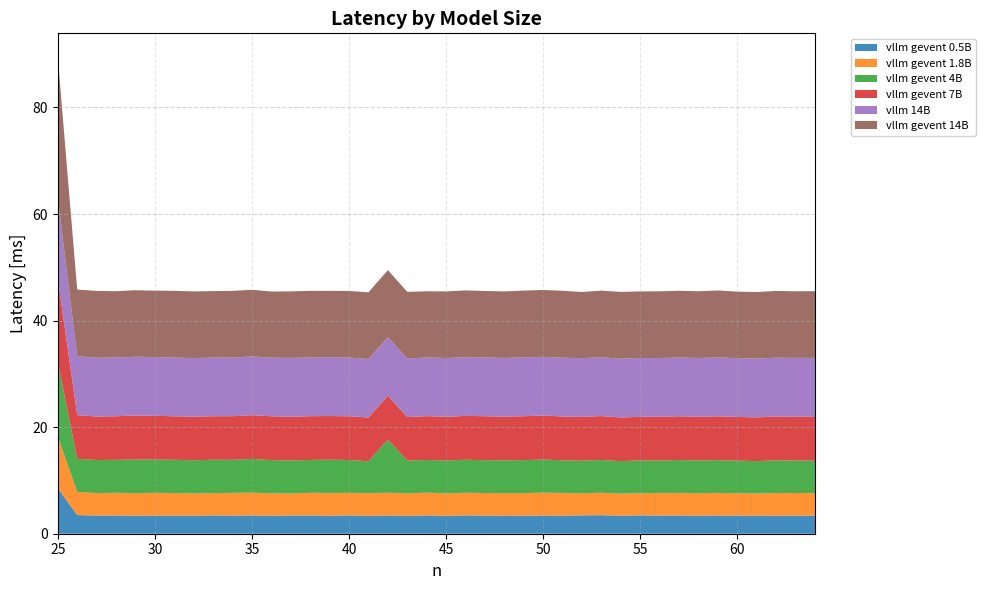

Reading left to right, list all the values displayed in this chart.

vllm gevent 0.5B: 8.5	3.5	3.4	3.4	3.4	3.4	3.4	3.4	3.4	3.4	3.4	3.4	3.4	3.4	3.4	3.4	3.4	3.4	3.4	3.4	3.3	3.4	3.4	3.4	3.4	3.4	3.4	3.4	3.5	3.4	3.4	3.4	3.4	3.4	3.4	3.4	3.4	3.4	3.4	3.4
vllm gevent 1.8B: 9.7	4.3	4.2	4.3	4.2	4.3	4.2	4.2	4.2	4.3	4.3	4.2	4.2	4.3	4.3	4.3	4.3	4.3	4.2	4.3	4.2	4.3	4.2	4.2	4.2	4.3	4.3	4.2	4.2	4.2	4.2	4.2	4.3	4.2	4.2	4.2	4.2	4.3	4.3	4.2
vllm gevent 4B : 14.0	6.2	6.2	6.2	6.3	6.2	6.3	6.2	6.3	6.2	6.3	6.2	6.2	6.2	6.2	6.2	6.0	10.0	6.2	6.1	6.2	6.2	6.2	6.2	6.2	6.2	6.1	6.1	6.1	6.1	6.2	6.1	6.2	6.2	6.1	6.1	6.1	6.1	6.1	6.1
vllm gevent 7B : 15.6	8.2	8.2	8.2	8.3	8.2	8.2	8.2	8.2	8.2	8.2	8.2	8.2	8.2	8.2	8.2	8.2	8.2	8.2	8.2	8.2	8.2	8.3	8.2	8.2	8.3	8.2	8.2	8.2	8.2	8.2	8.2	8.2	8.2	8.2	8.2	8.2	8.2	8.2	8.2
vllm 14B: 15.2	11.0	11.0	11.0	11.0	11.0	11.0	11.0	11.0	11.0	11.0	11.0	11.0	11.0	11.0	11.0	11.0	11.0	11.0	11.0	11.0	11.0	11.0	11.0	11.0	11.0	11.0	11.0	11.0	11.0	11.0	11.0	11.0	11.0	11.0	11.0	11.0	11.0	11.0	11.1
vllm gevent 14B: 26.3	12.5	12.5	12.4	12.5	12.5	12.5	12.5	12.5	12.5	12.5	12.4	12.5	12.5	12.5	12.5	12.5	12.6	12.5	12.4	12.5	12.5	12.5	12.5	12.5	12.5	12.5	12.4	12.5	12.5	12.5	12.5	12.5	12.5	12.6	12.5	12.5	12.5	12.5	12.5